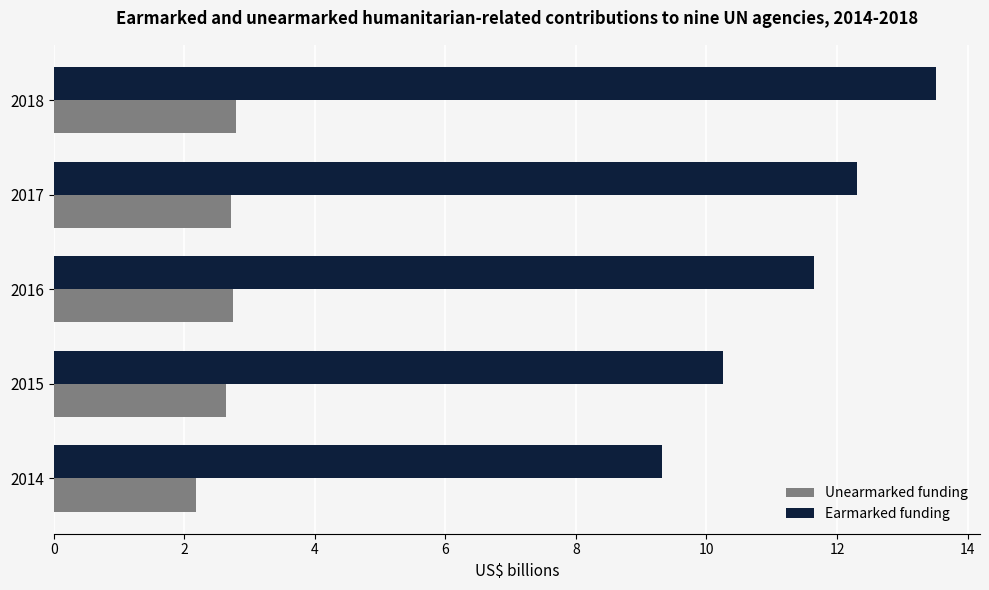

The value of Unearmarked funding at 2014 is 2.2. True or false?

True